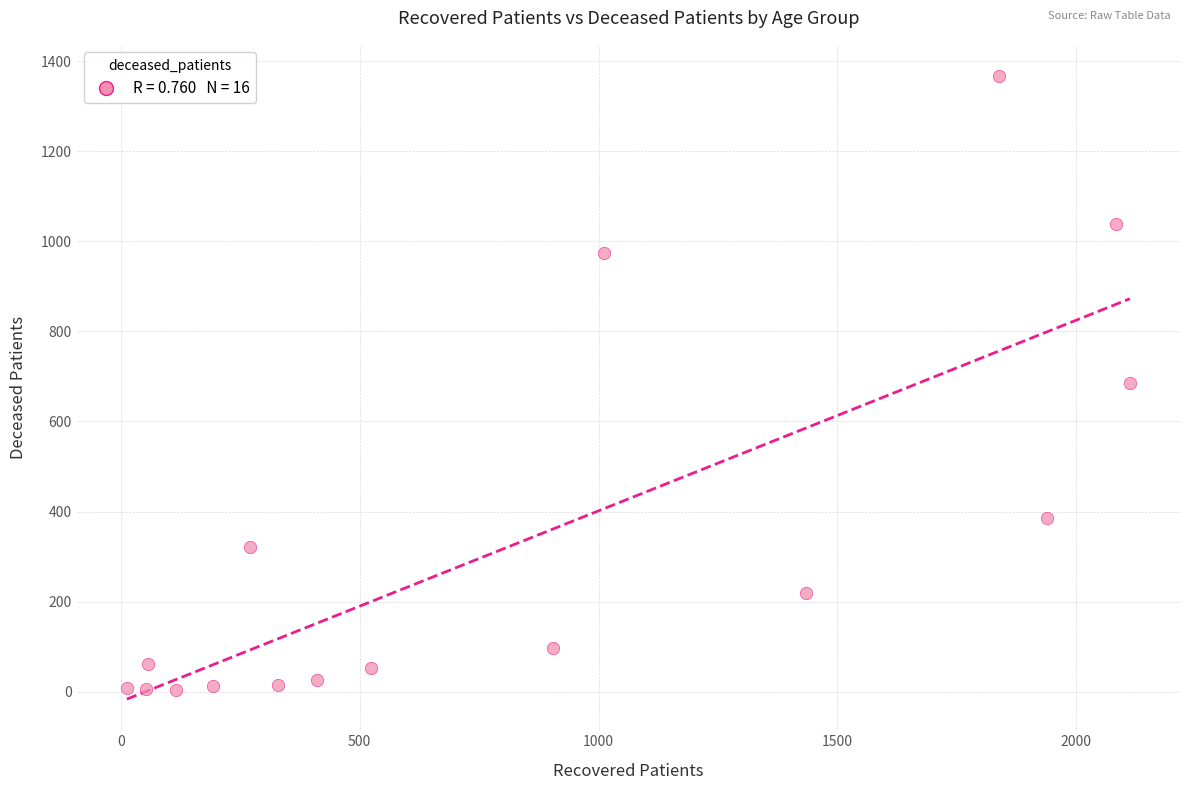

What is the range of Y values (max minus min)?

1364